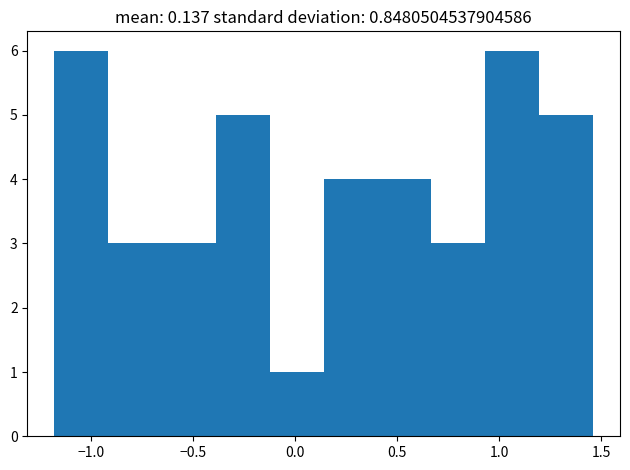

Reading left to right, transcribe this chart: for each bar, give the range it covers on the x-axis and its height. Neither the bar edges nor the heights are printed on the chart, so give them approximately, as read against the axes.

-1.20 to -0.90: 6
-0.90 to -0.65: 3
-0.65 to -0.40: 3
-0.40 to -0.10: 5
-0.10 to 0.15: 1
0.15 to 0.40: 4
0.40 to 0.65: 4
0.65 to 0.95: 3
0.95 to 1.20: 6
1.20 to 1.45: 5